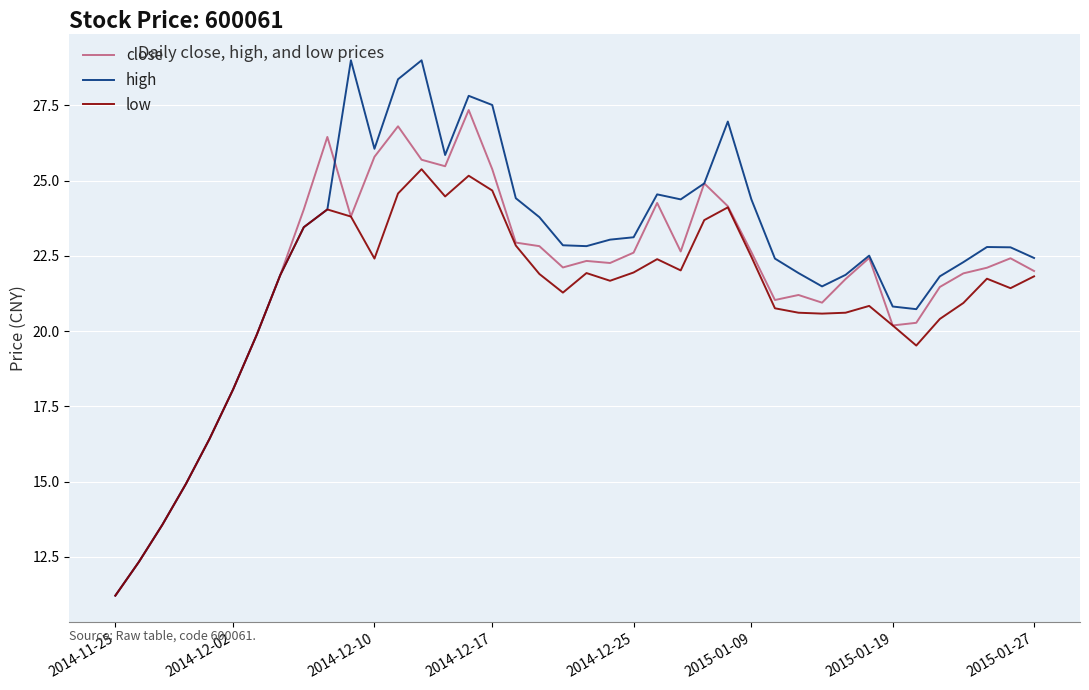

Which series has the largest range (max minus min)?

high